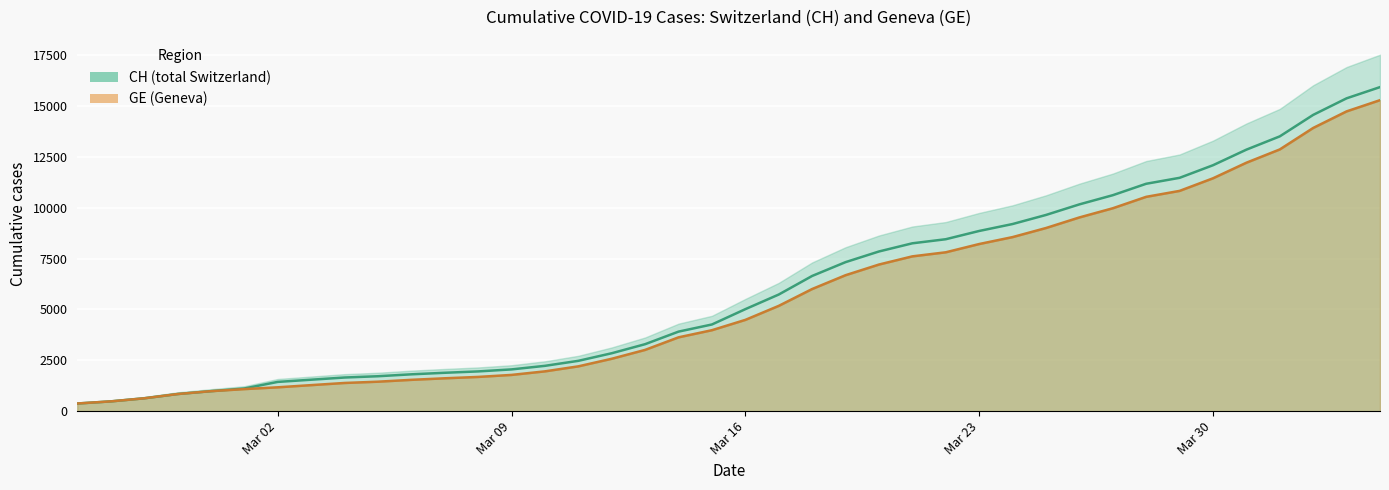

What is the average value of the CH (total Switzerland) series?

6053